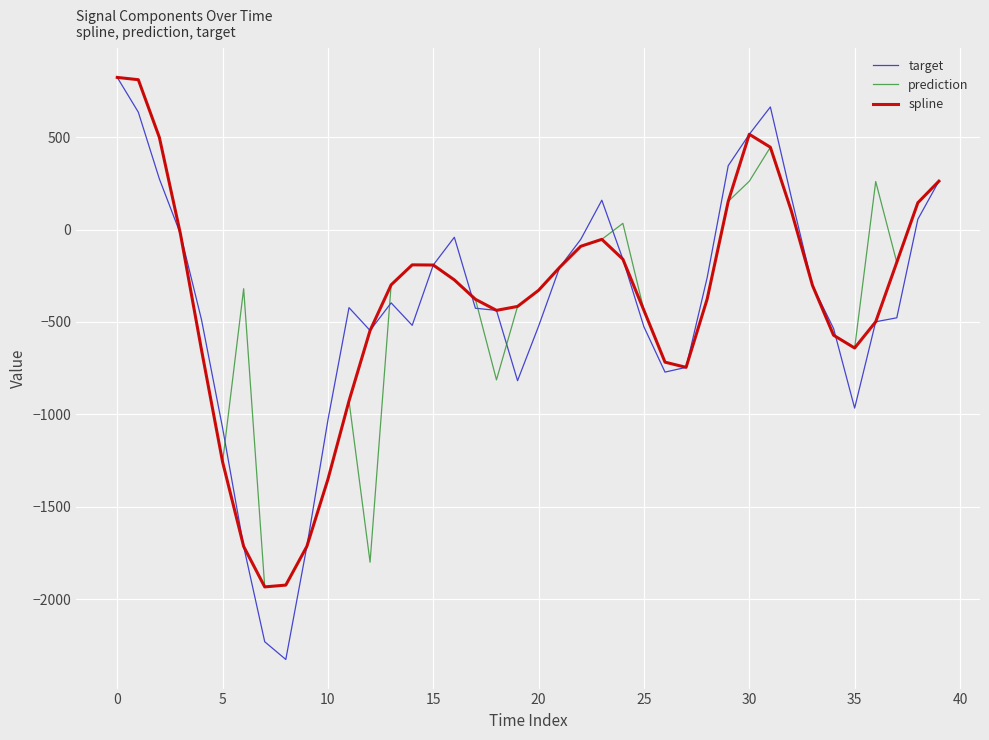

Which series has the largest range (max minus min)?

target